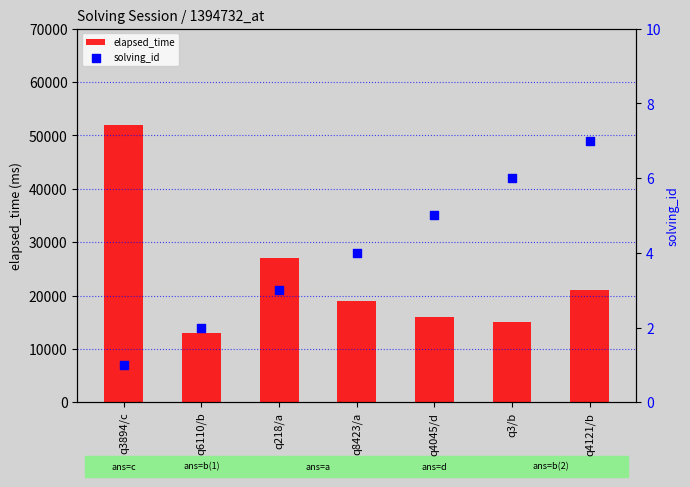

Which series contains the lowest Y value?

solving_id